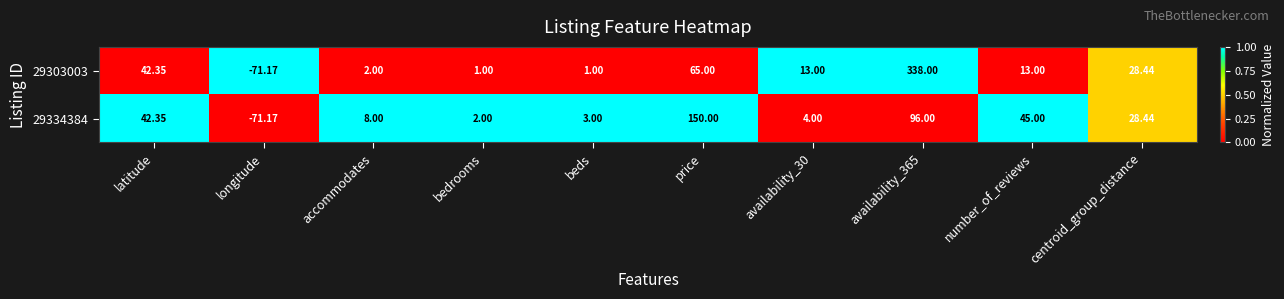

How many data points does each series have?

10